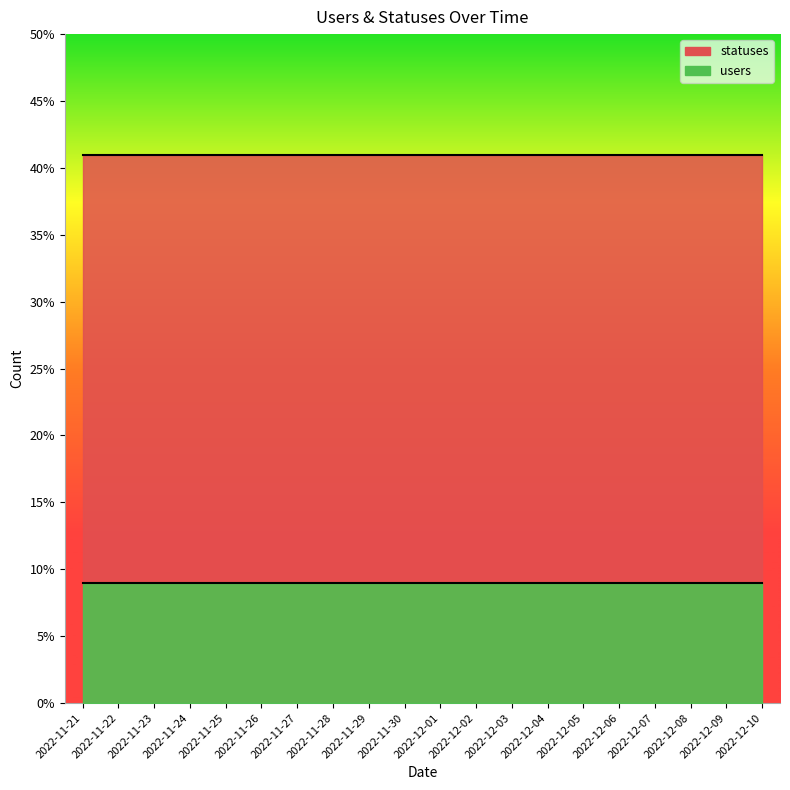

Which category has the lowest value in the users series?

2022-11-21